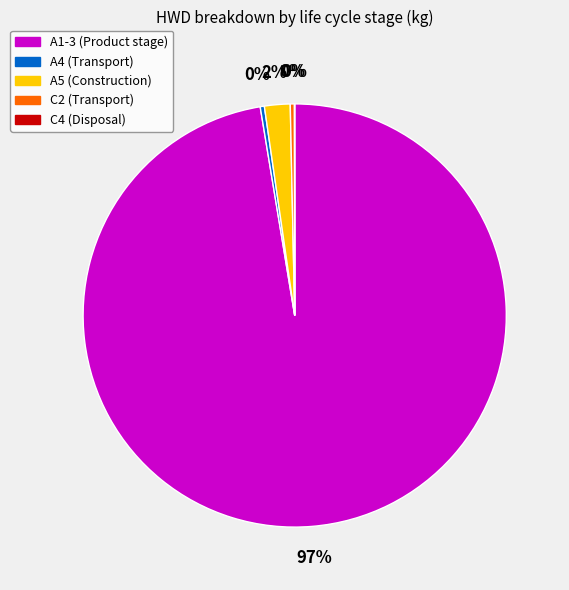

What is the largest slice in the pie chart?

A1-3 (Product stage)